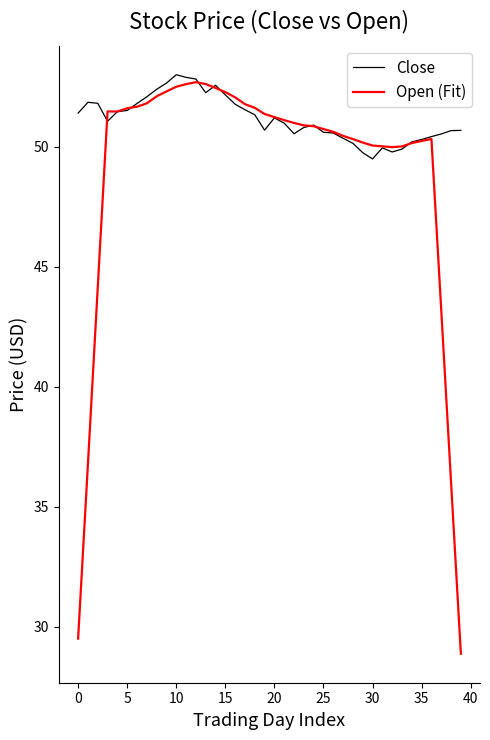

Which series has the largest total across all categories?

Close